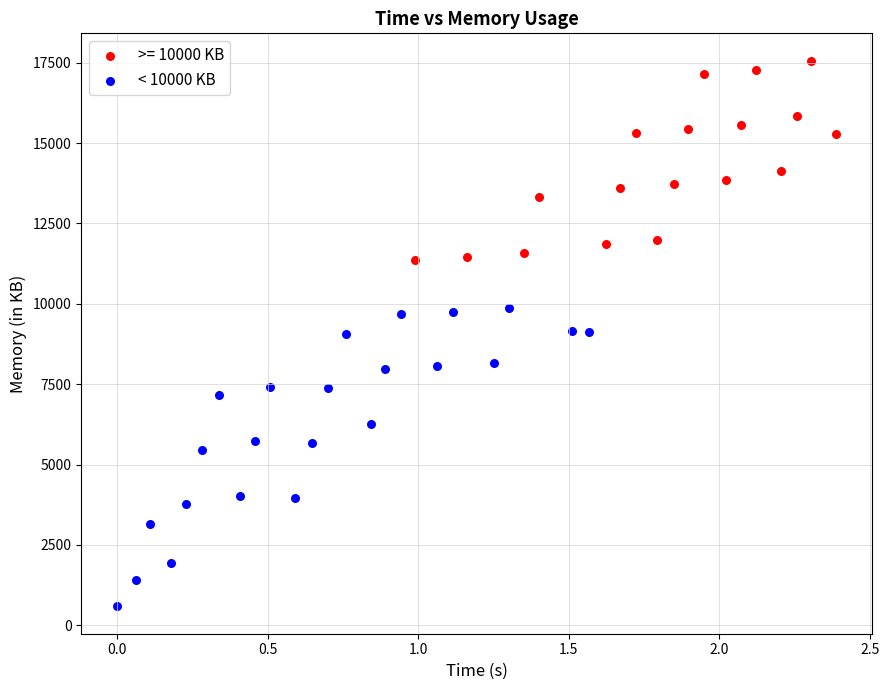

Which series has the widest spread of Y values?

< 10000 KB